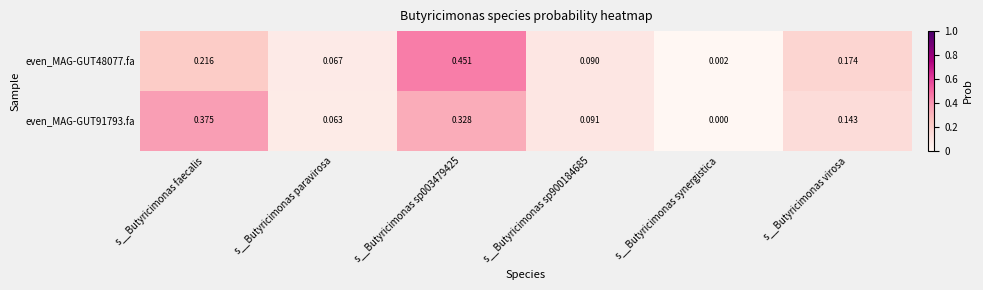

Is the value of even_MAG-GUT48077.fa at s__Butyricimonas faecalis greater than the value of even_MAG-GUT91793.fa at s__Butyricimonas synergistica?

Yes